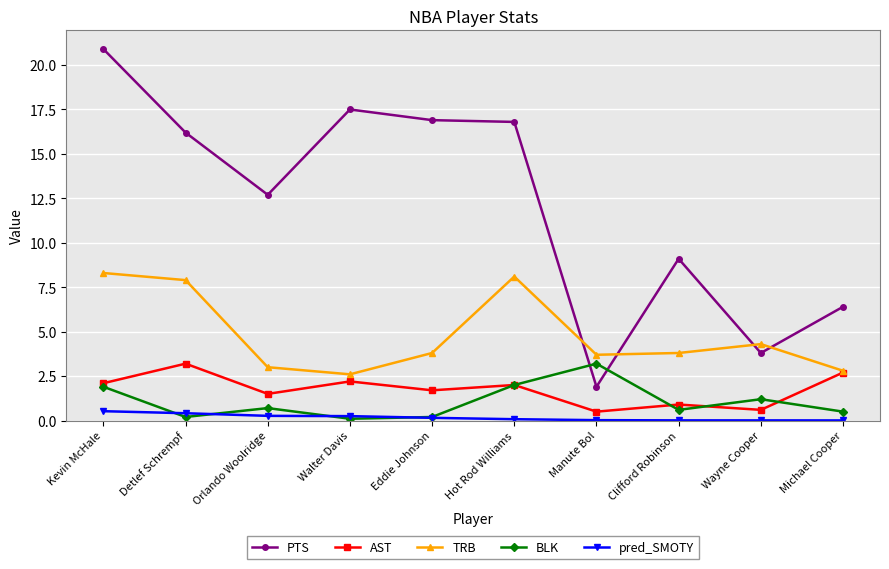

What is the label of the 2nd point from the right?

Wayne Cooper